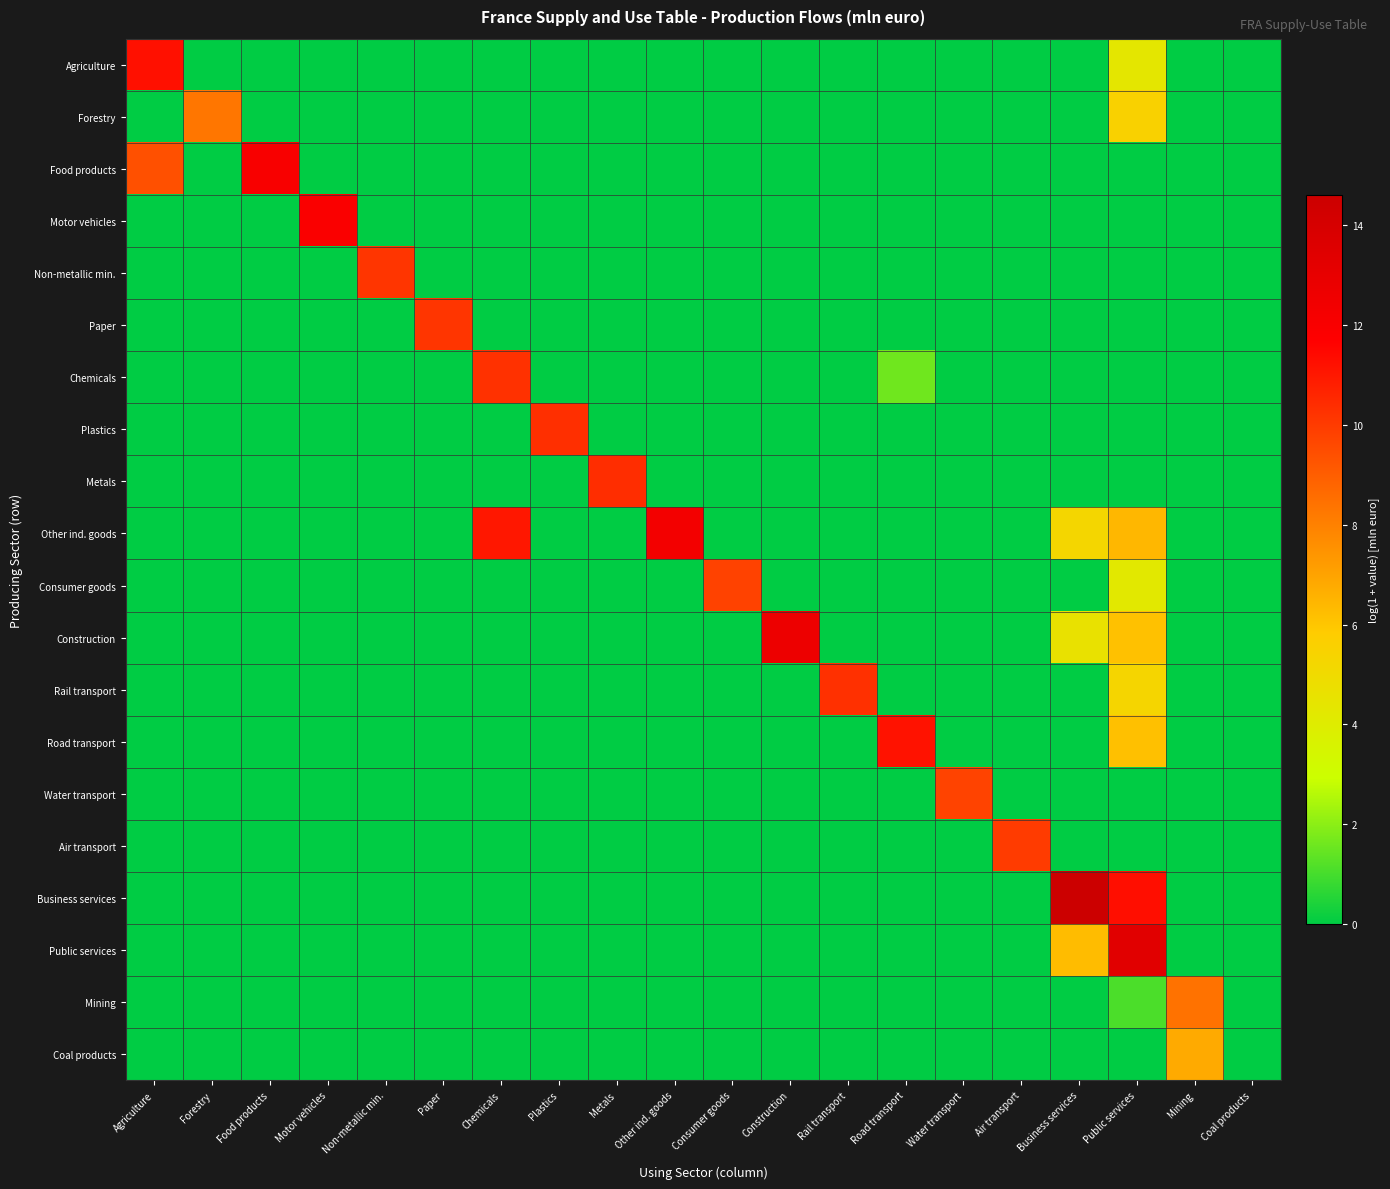

Rank the series by their maximum value, from lowest to highest.

Coal products, Forestry, Mining, Water transport, Consumer goods, Air transport, Paper, Non-metallic min., Chemicals, Rail transport, Plastics, Metals, Road transport, Agriculture, Motor vehicles, Food products, Other ind. goods, Construction, Public services, Business services